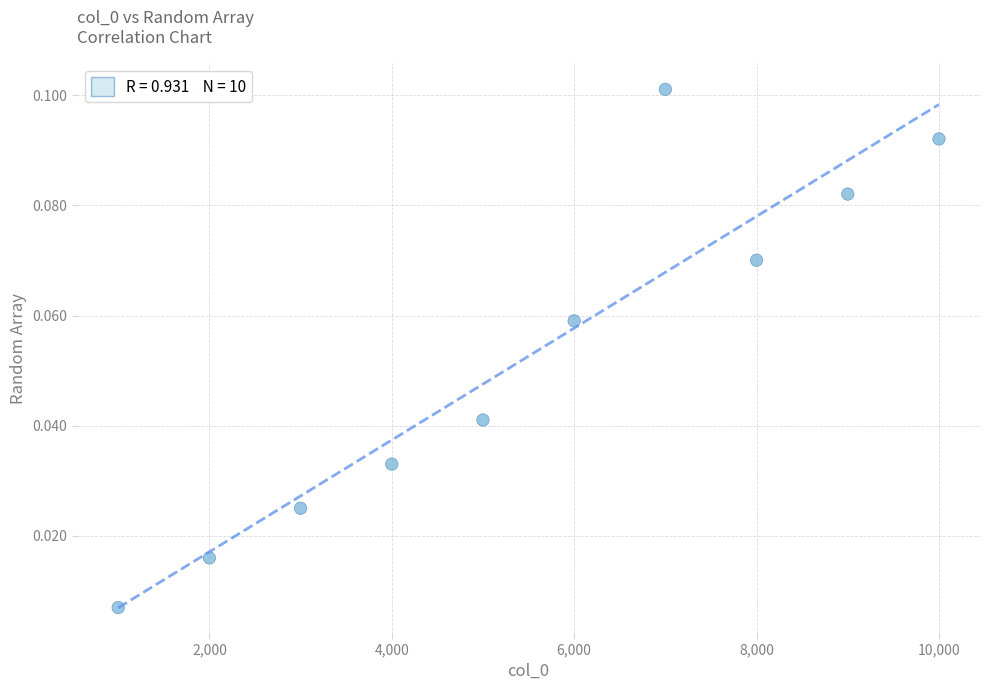

What is the range of X values (max minus min)?

9000.0